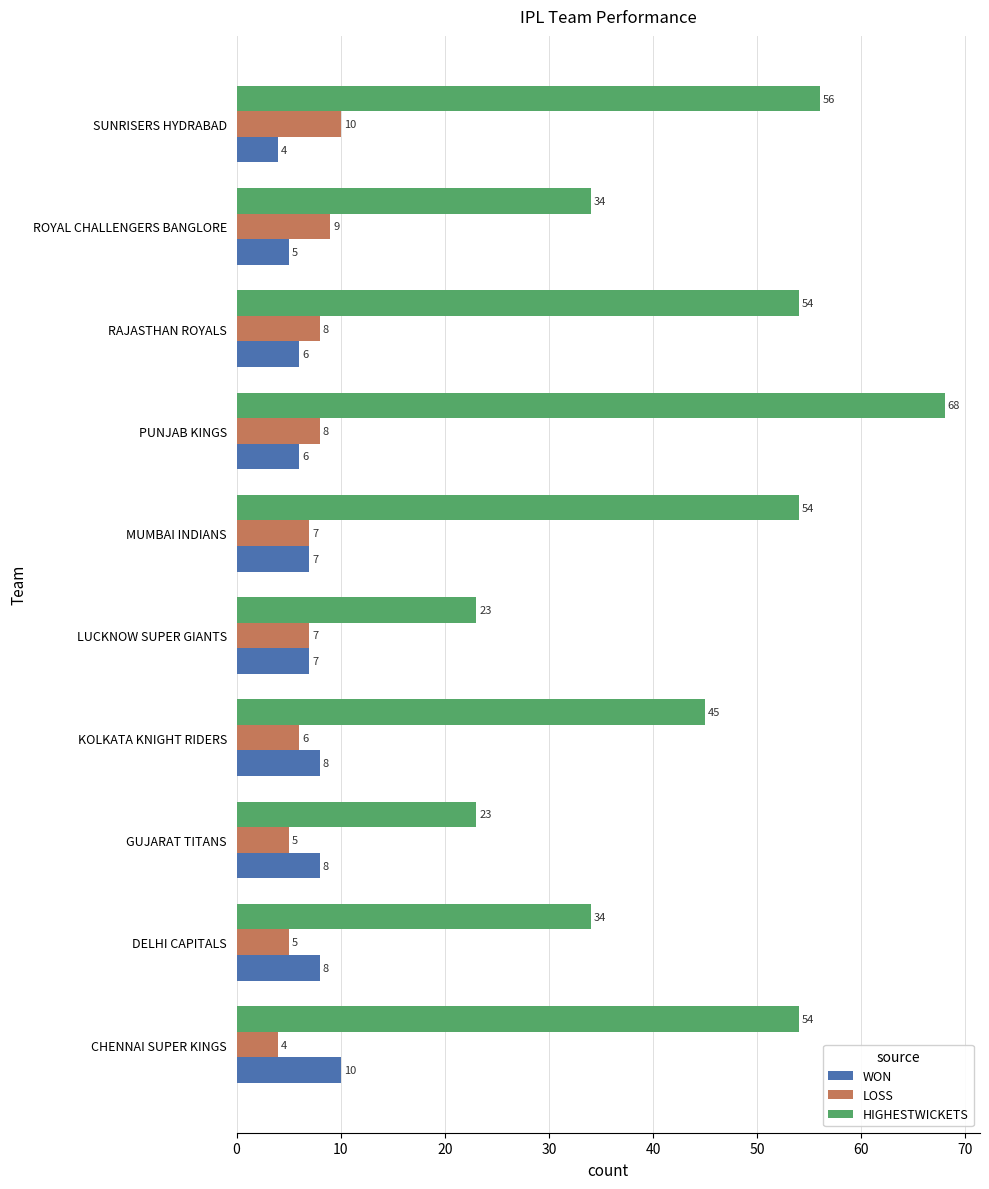

Between CHENNAI SUPER KINGS and KOLKATA KNIGHT RIDERS, which series saw the biggest shift?

HIGHESTWICKETS